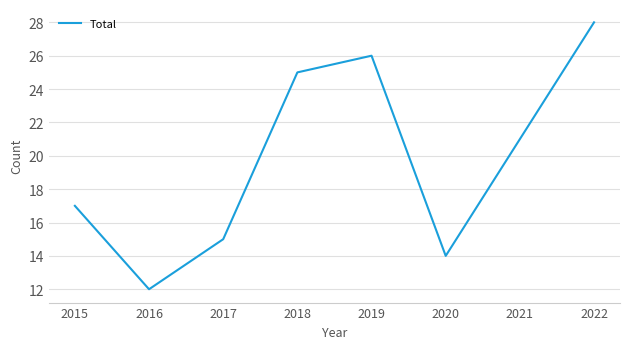

What is the sum of the values at 2019 and 2018?

51